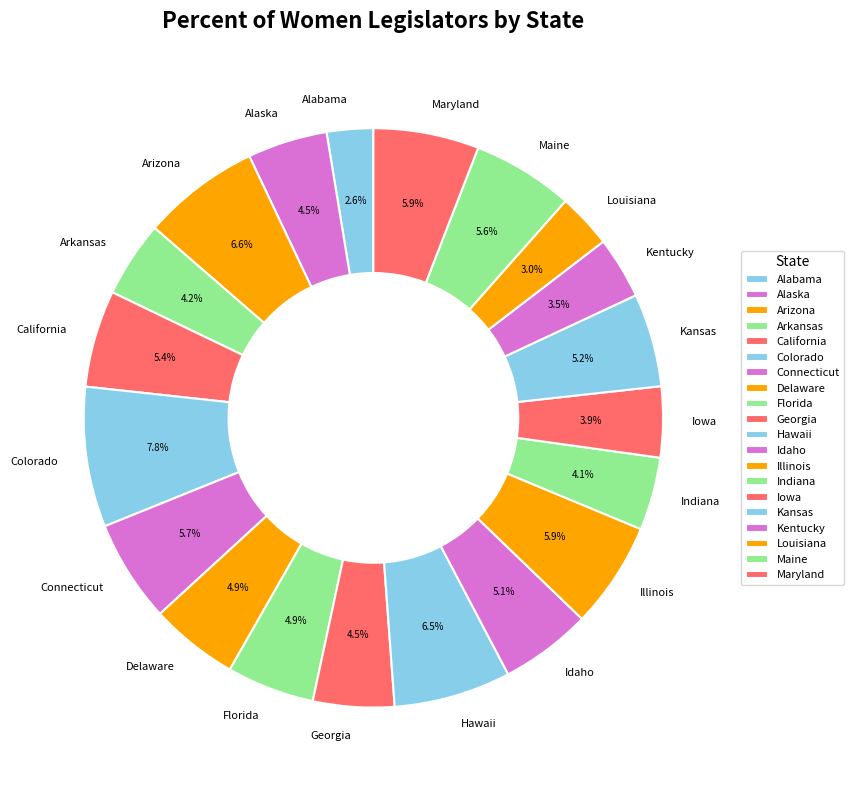

How many segments does this pie chart have?

20